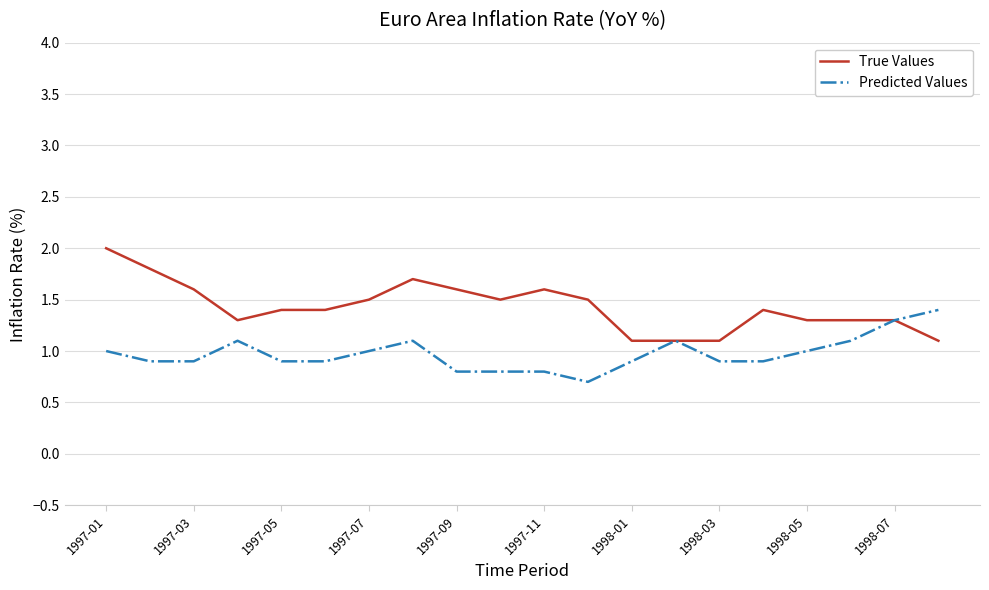

List the series in order of their overall mean, lowest first.

Predicted Values, True Values